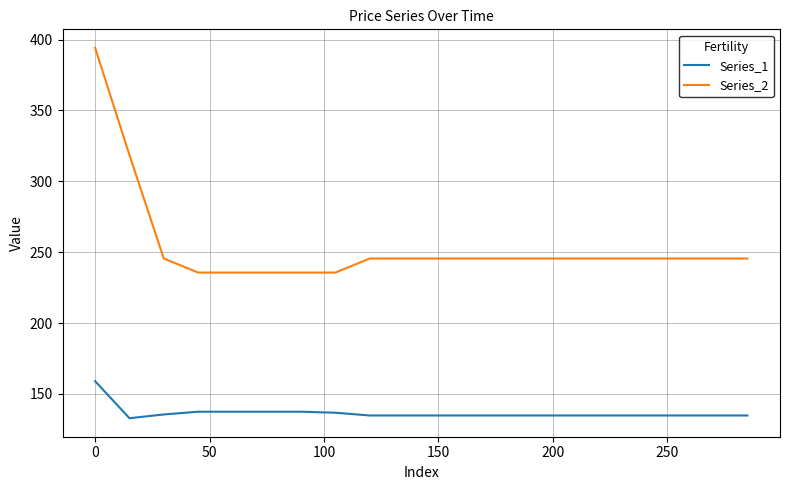

True or false: Series_1 and Series_2 cross at least once.

False